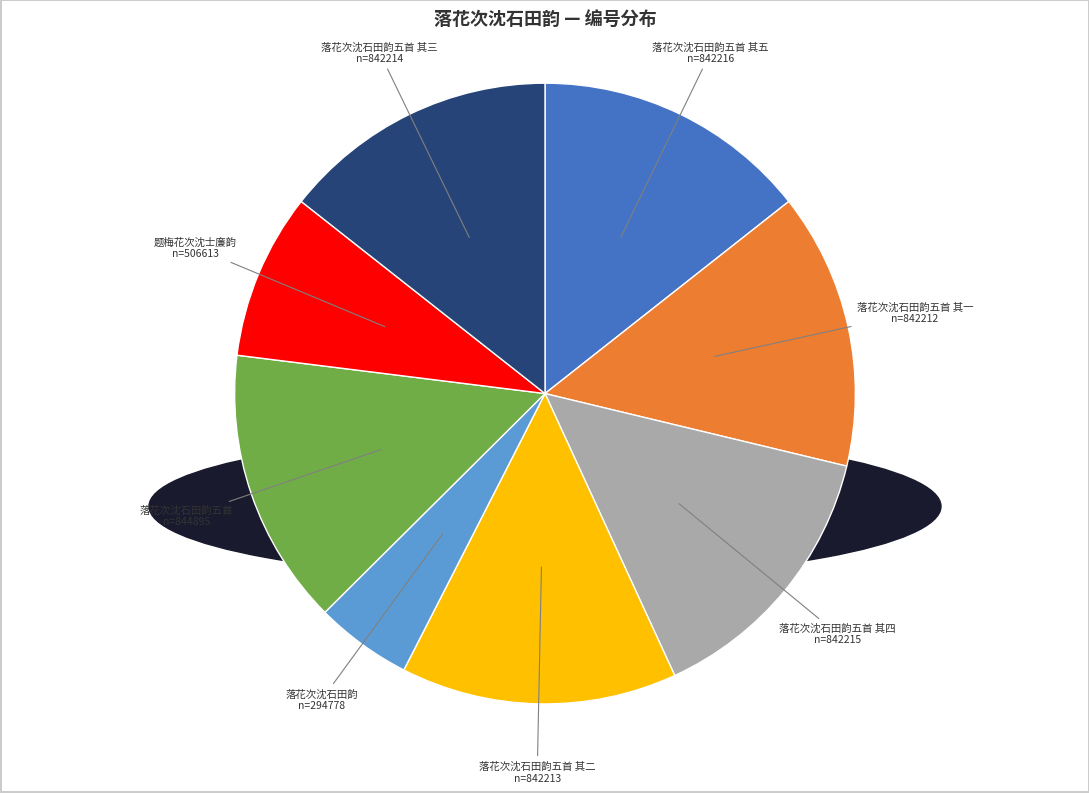

Combined, do 落花次沈石田韵 and 落花次沈石田韵五首 其一 account for over 50%?

No